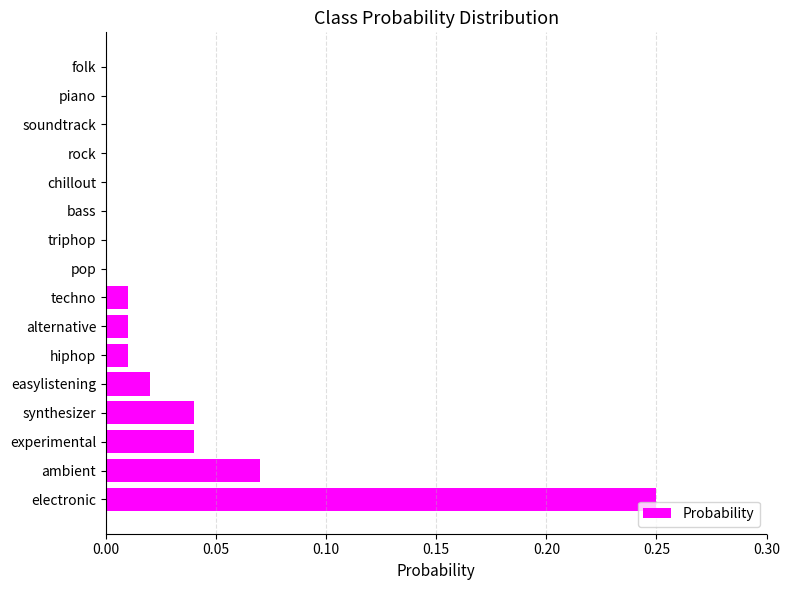

The chart shows a value of -0.1 at pop. True or false?

False